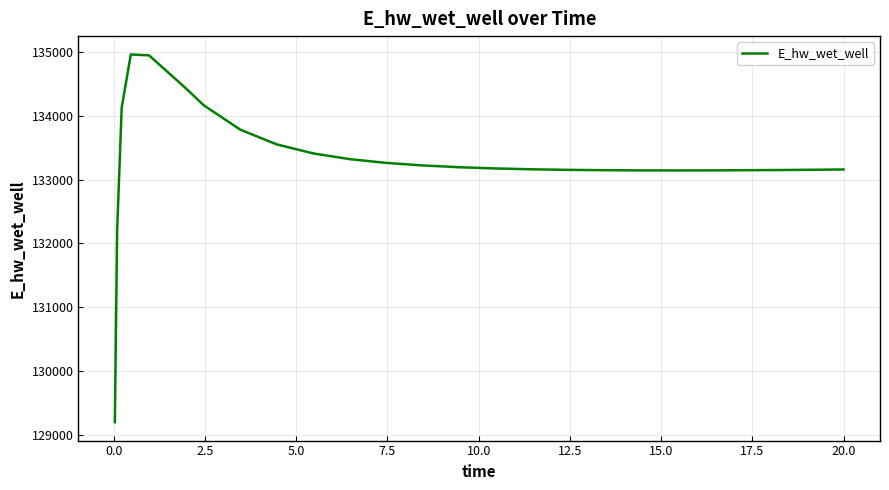

What is the greatest value displayed?

134965.7